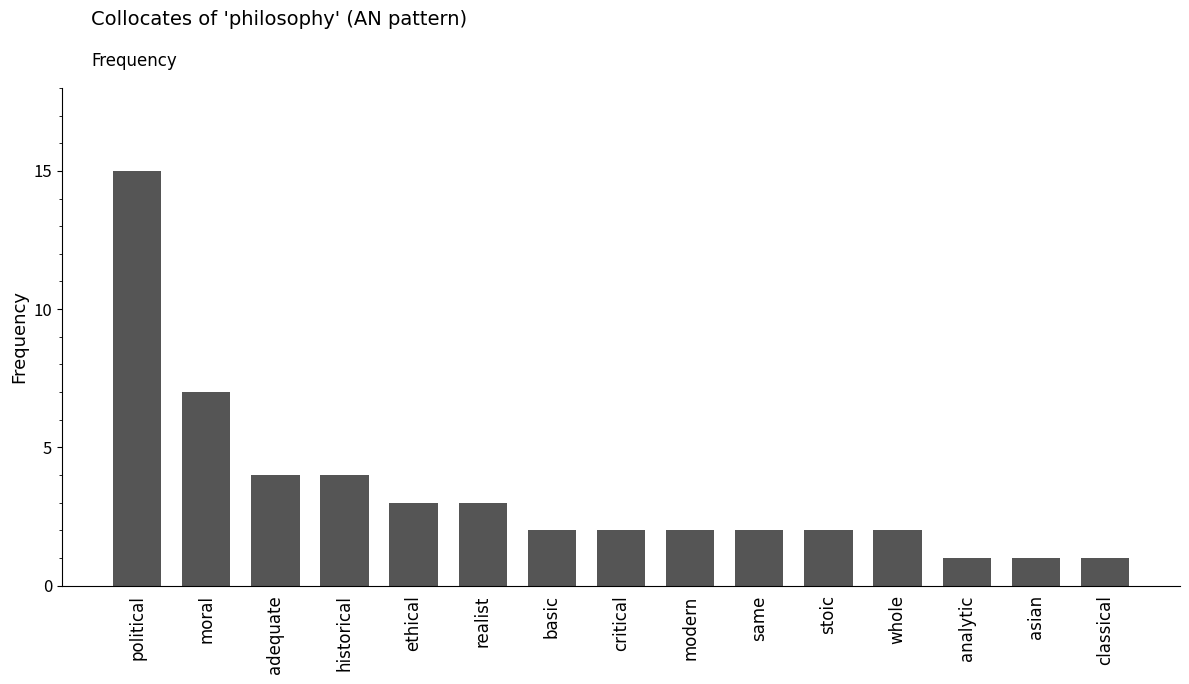

What is the minimum value shown in the chart?

1